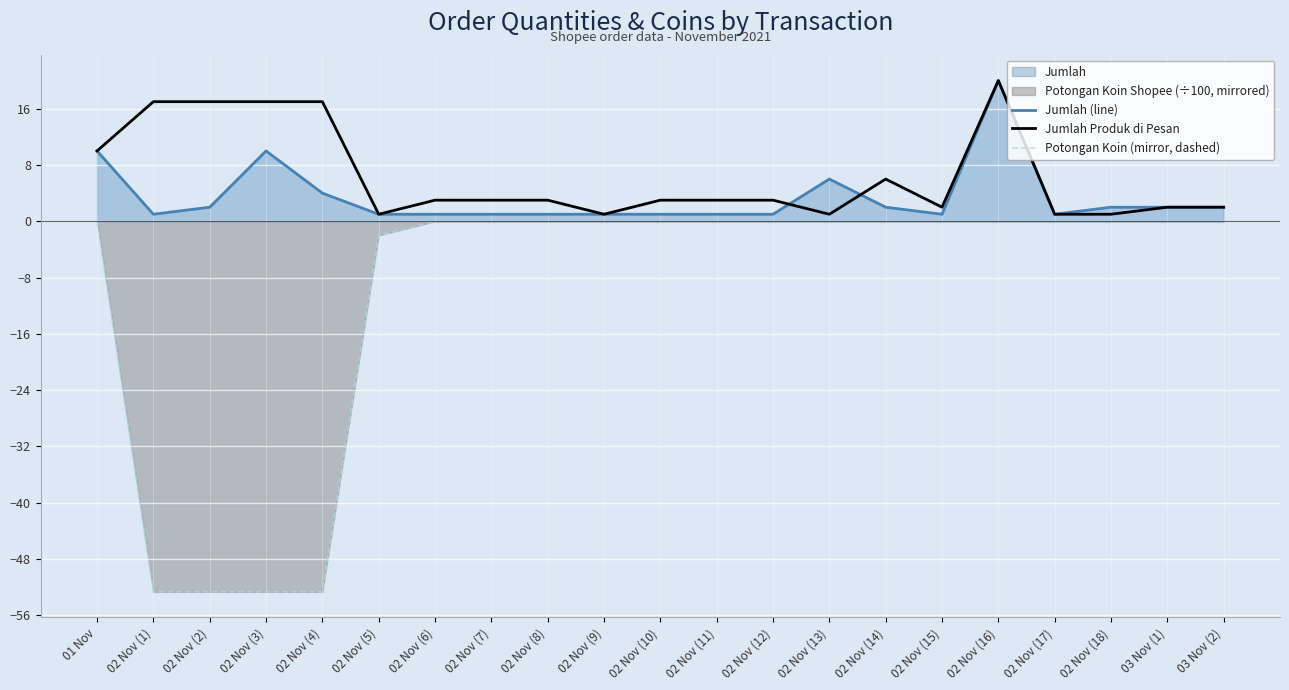

Reading left to right, what are all the values shown in this chart?

Jumlah (line): 10.0	1.0	2.0	10.0	4.0	1.0	1.0	1.0	1.0	1.0	1.0	1.0	1.0	6.0	2.0	1.0	20.0	1.0	2.0	2.0	2.0
Jumlah Produk di Pesan: 10.0	17.0	17.0	17.0	17.0	1.0	3.0	3.0	3.0	1.0	3.0	3.0	3.0	1.0	6.0	2.0	20.0	1.0	1.0	2.0	2.0
Potongan Koin (mirror, dashed): 0.0	-52.7	-52.7	-52.7	-52.7	-2.0	0.0	0.0	0.0	0.0	0.0	0.0	0.0	0.0	0.0	0.0	0.0	0.0	0.0	0.0	0.0